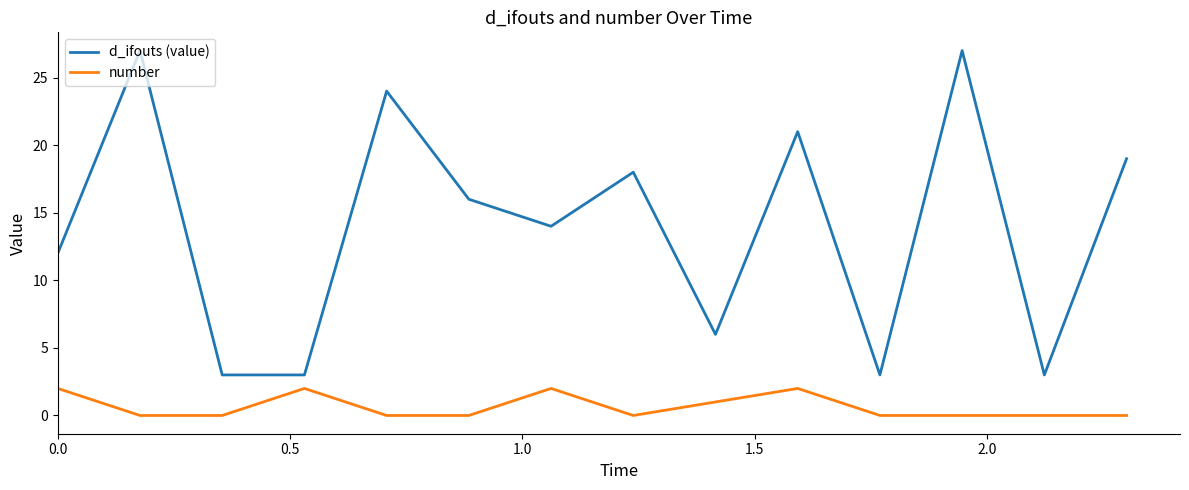

Which series has the largest total across all categories?

d_ifouts (value)